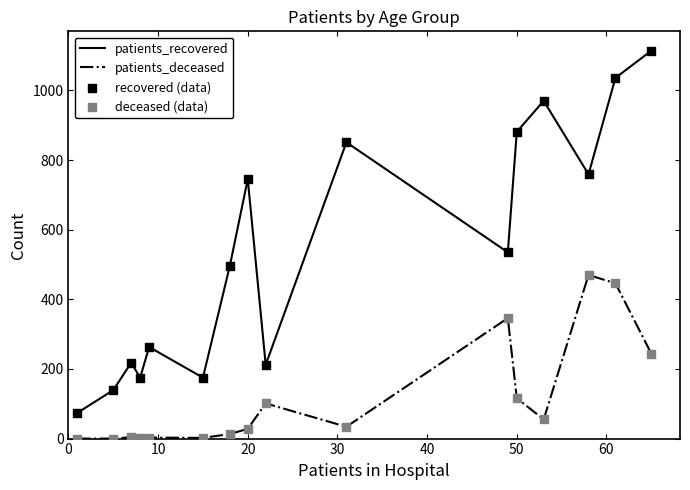

True or false: patients_recovered and patients_deceased cross at least once.

False